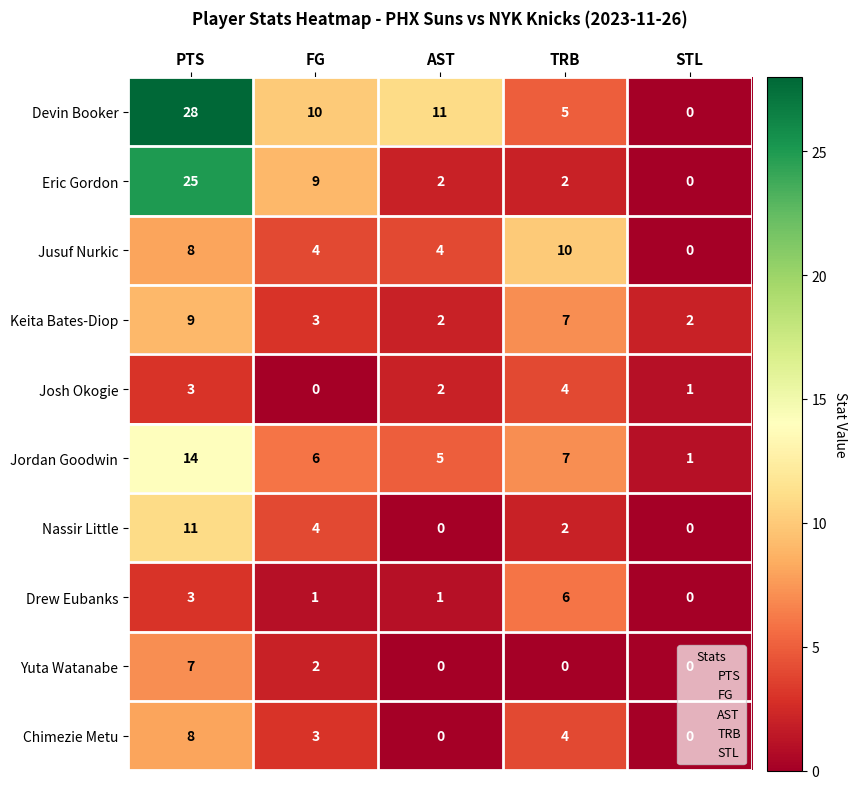

Which series changed the most between PTS and FG?

Devin Booker